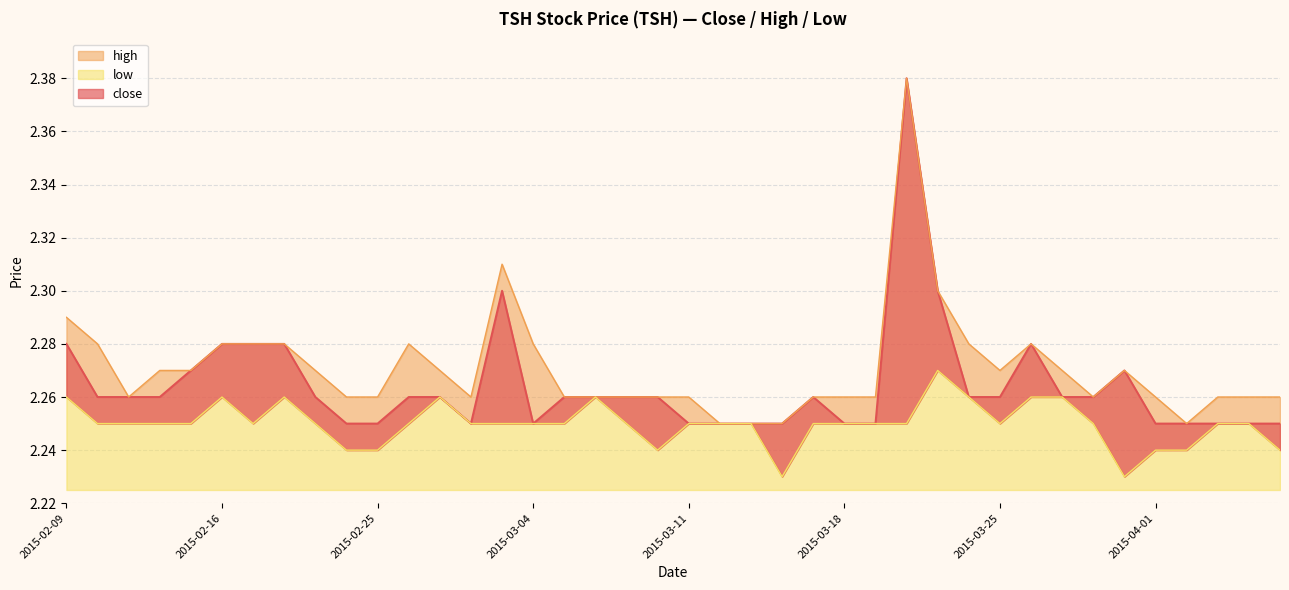

Is it true that high equals 3.5 at 2015-02-23?

False